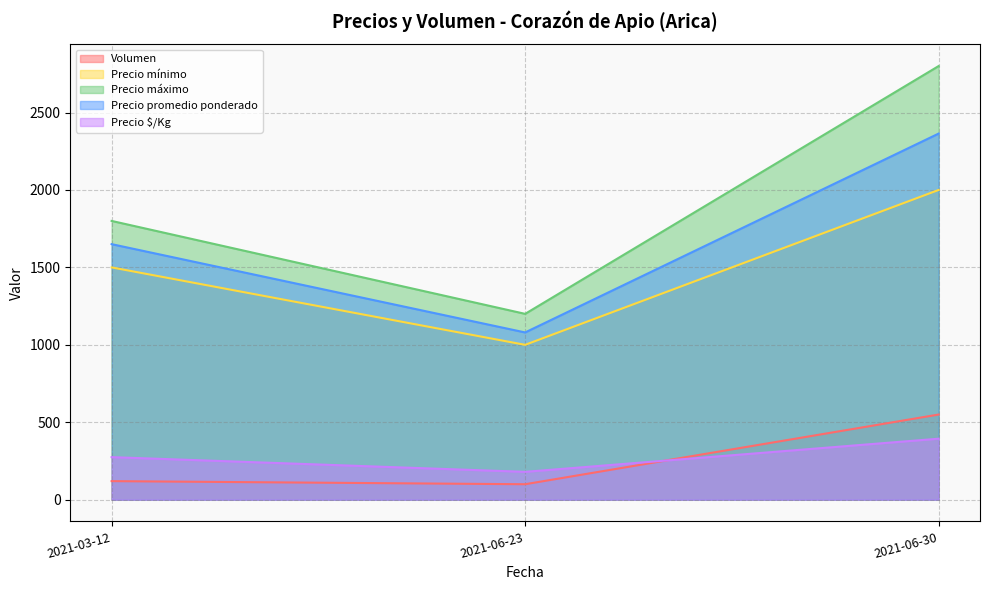

How many data points in Volumen are above 120?

1